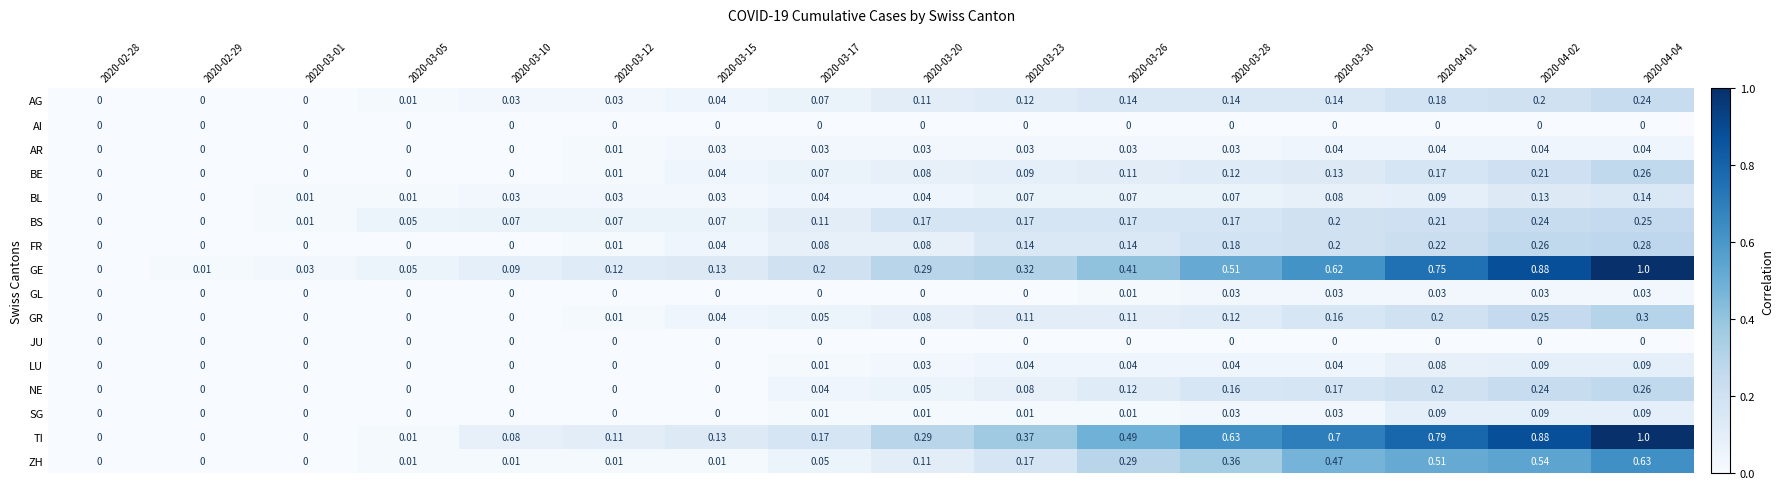

Is the value of GL at 2020-03-10 greater than the value of AR at 2020-03-28?

No